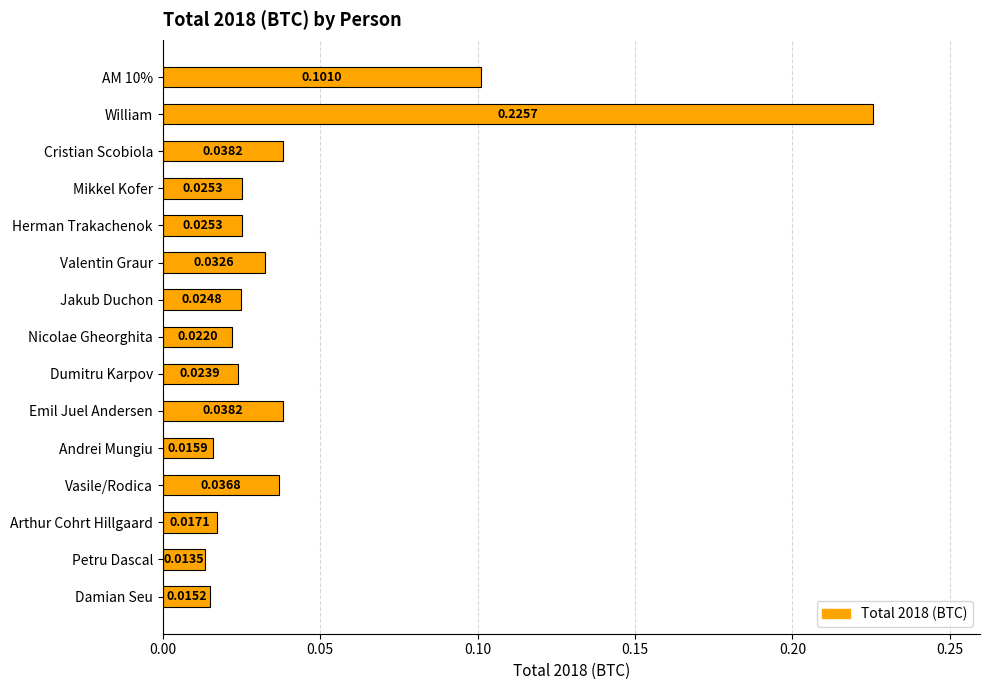

What is the label of the 13th bar from the top?

Arthur Cohrt Hillgaard